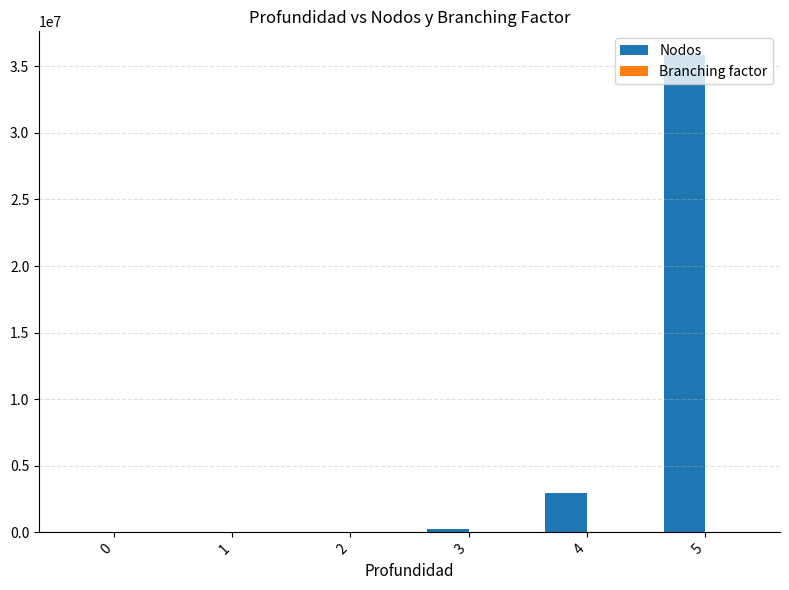

At which category is the sum across all series the highest?

5